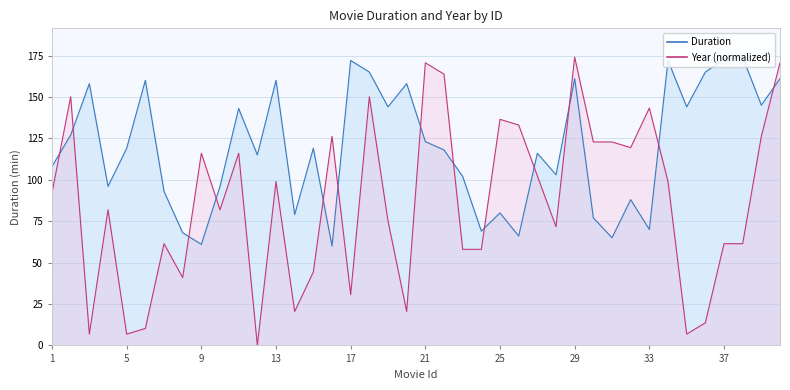

What is the sum of the Duration values at 18 and 40?

326.0